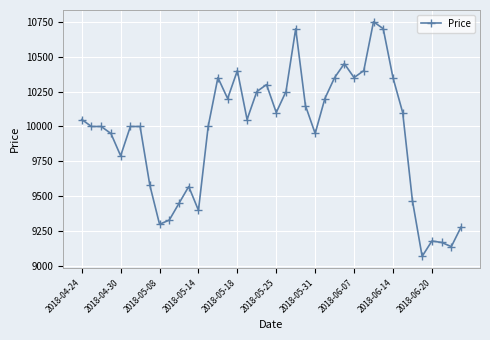

Is this an area chart (filled region under the line)?

No